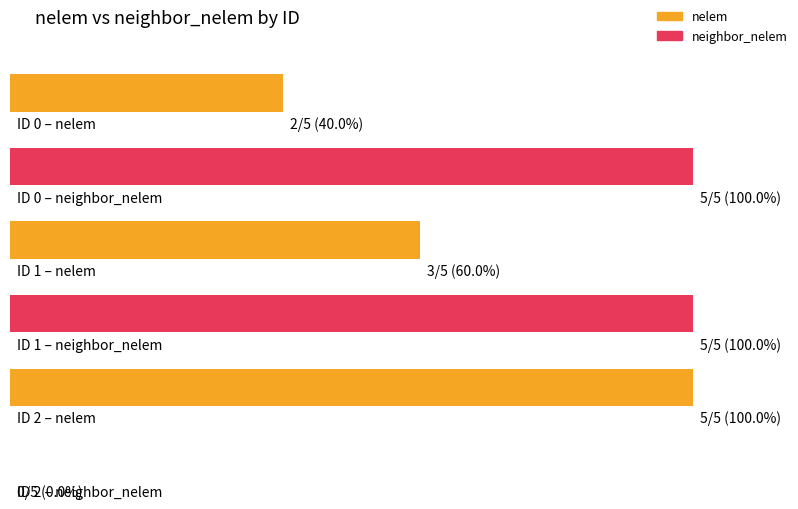

How many values in the neighbor_nelem series are below 5?

1